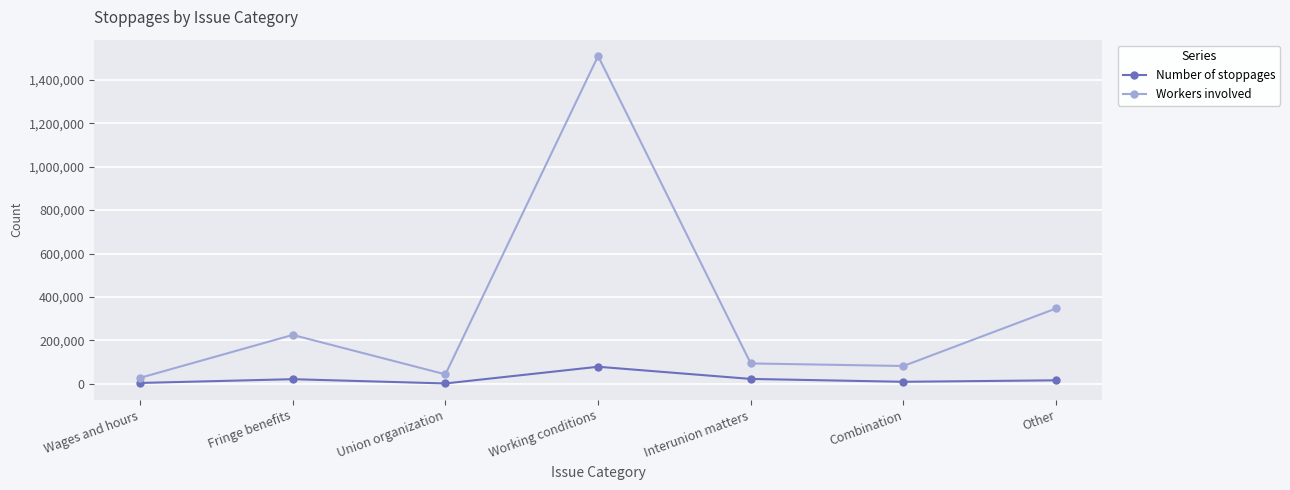

Which series has the largest range (max minus min)?

Workers involved